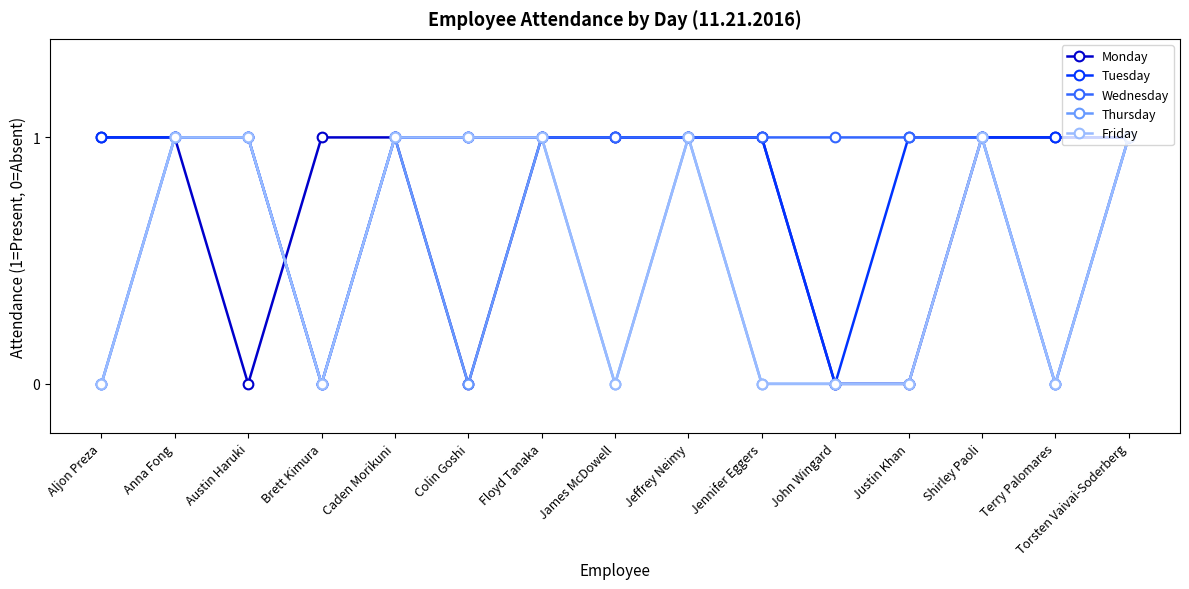

Is the value of Tuesday at Austin Haruki greater than the value of Monday at Colin Goshi?

Yes